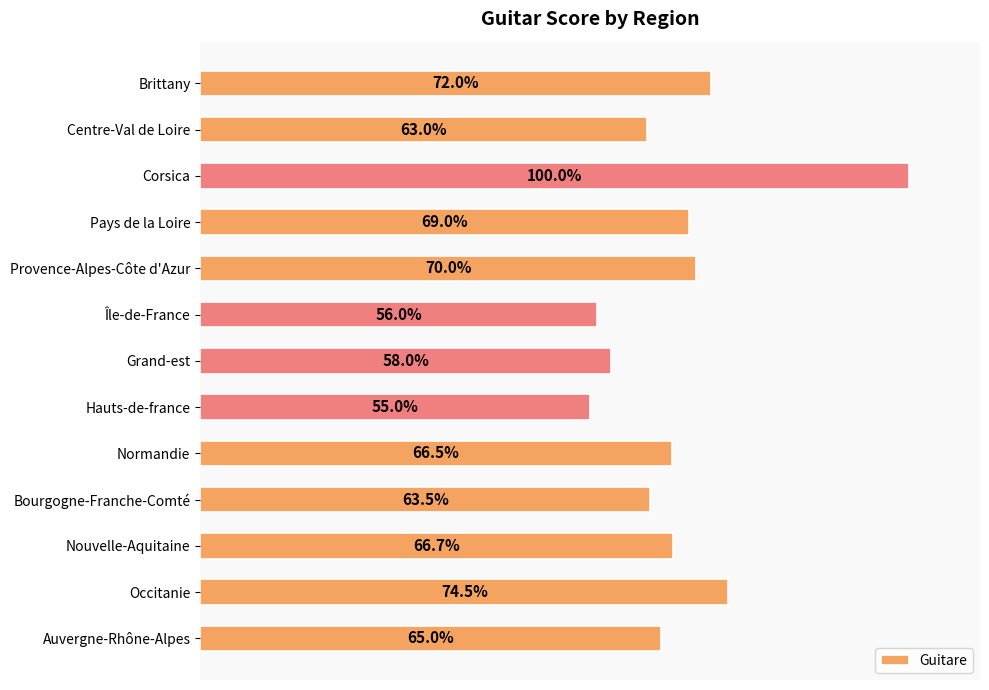

Which label corresponds to the largest value in the chart?

Corsica